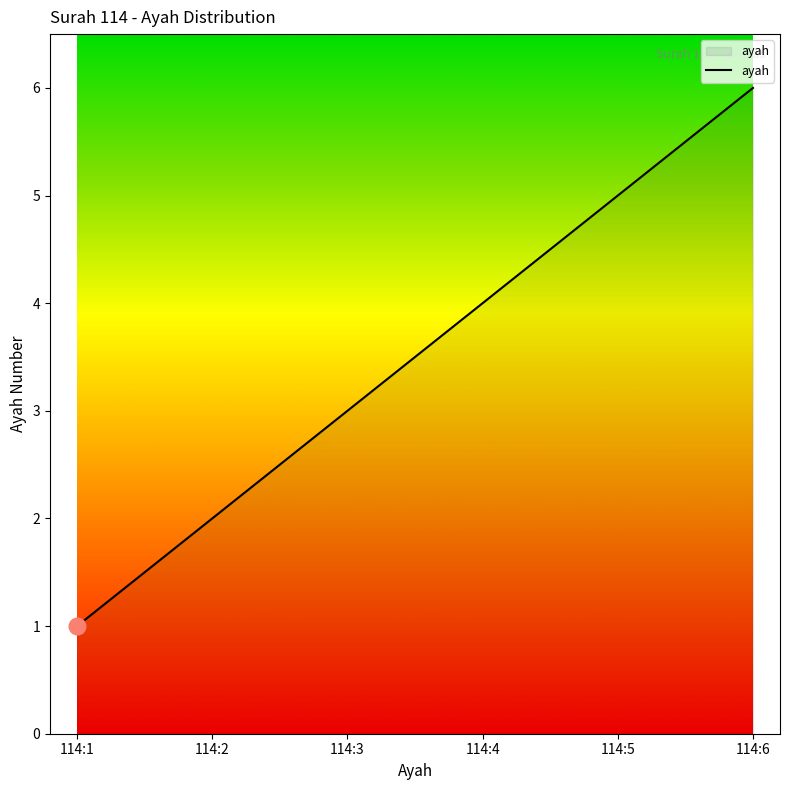

True or false: there are more than 0 points higher than both neighbors.

False